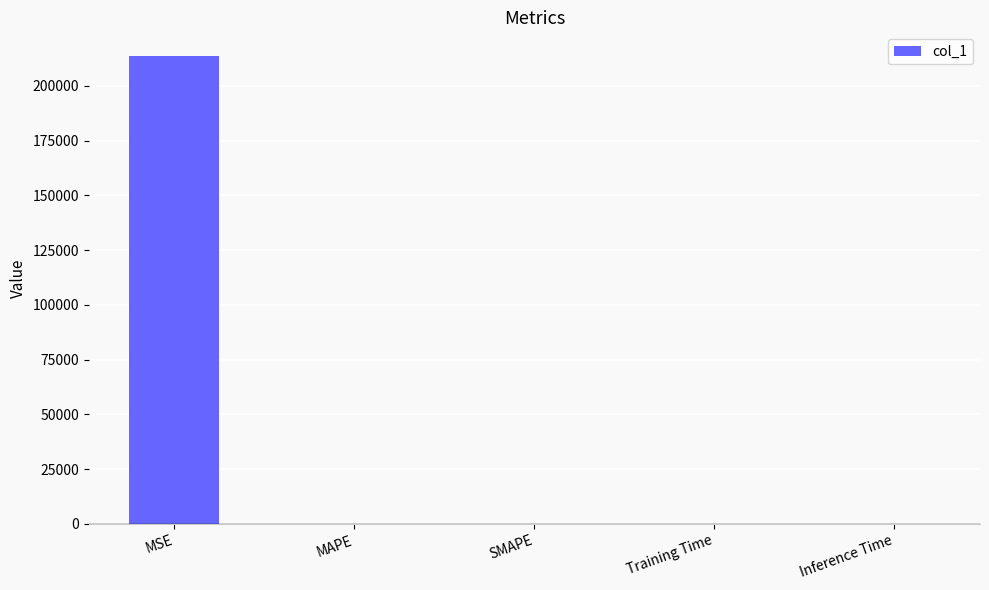

What is the maximum value shown in the chart?

213757.0